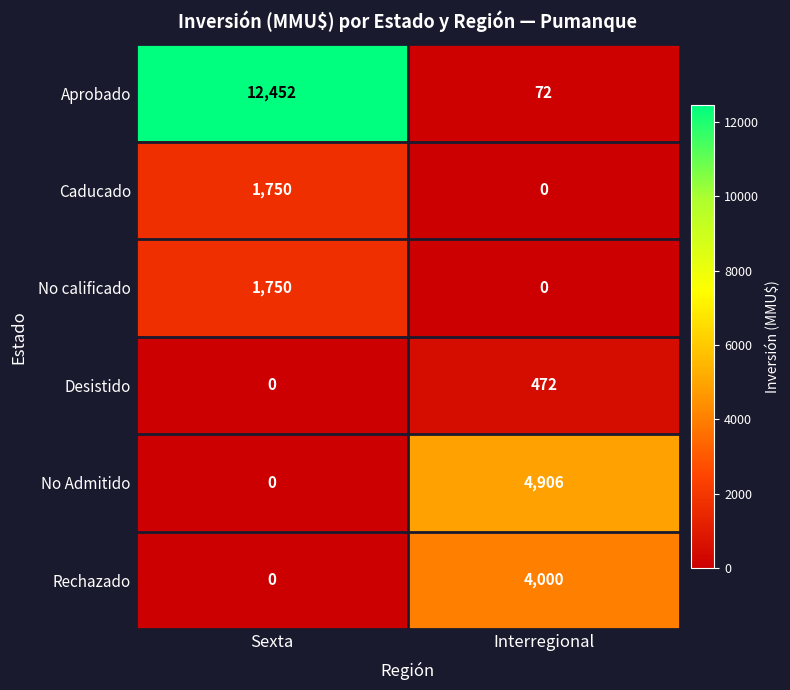

How many series are shown in this chart?

6